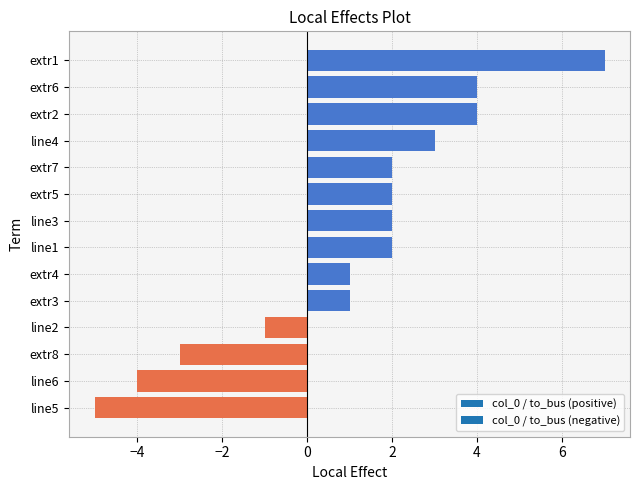

True or false: the data shows 3 at extr5.

False